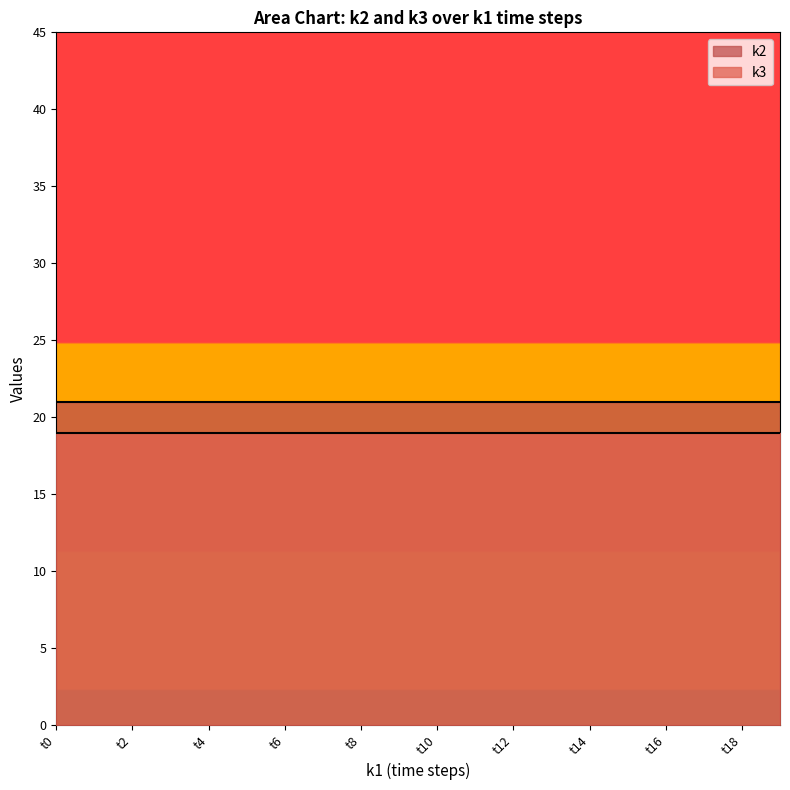

Where is k3 nearest to the value 19?

t0